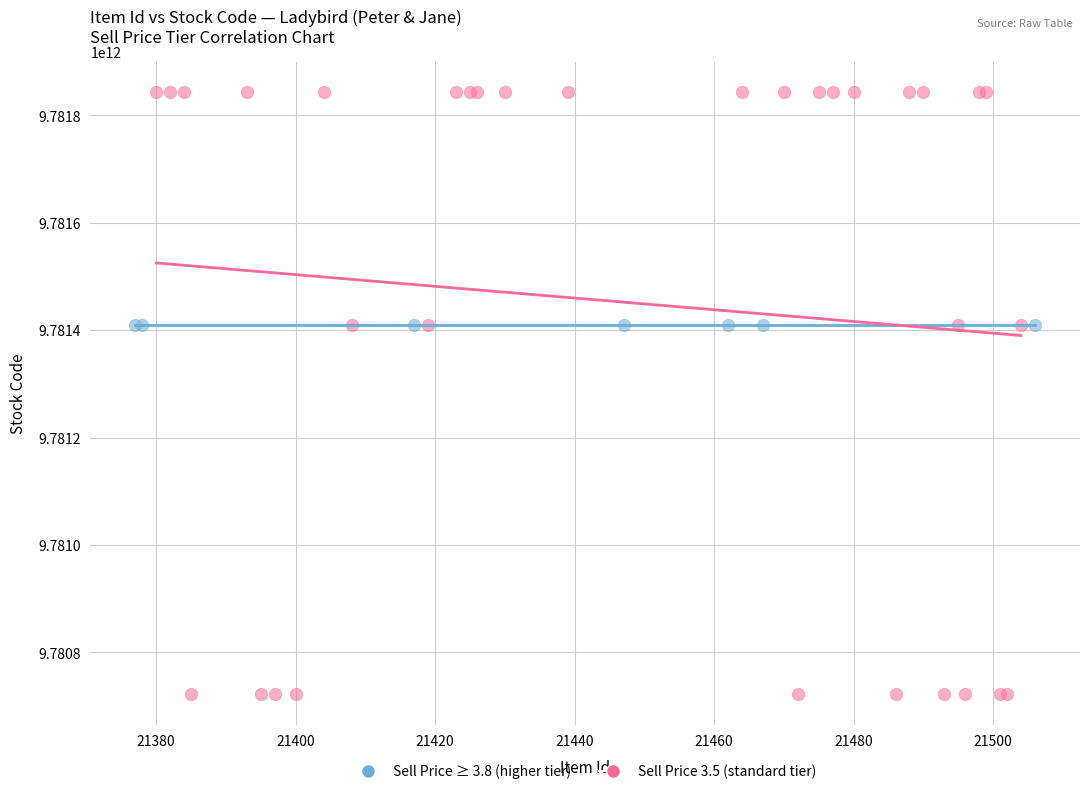

Which series reaches the maximum Y coordinate?

Sell Price 3.5 (standard tier)